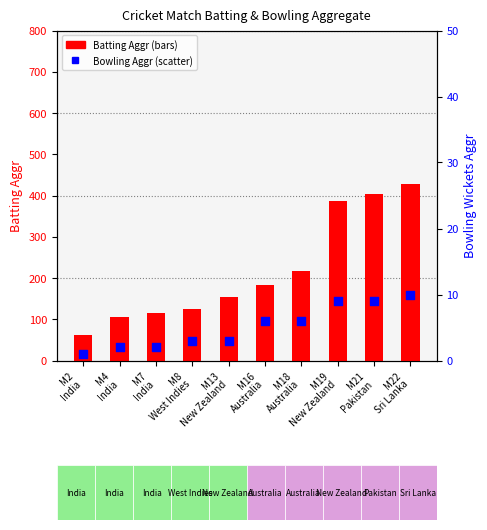

At how many categories does at least one series exceed 212?

4